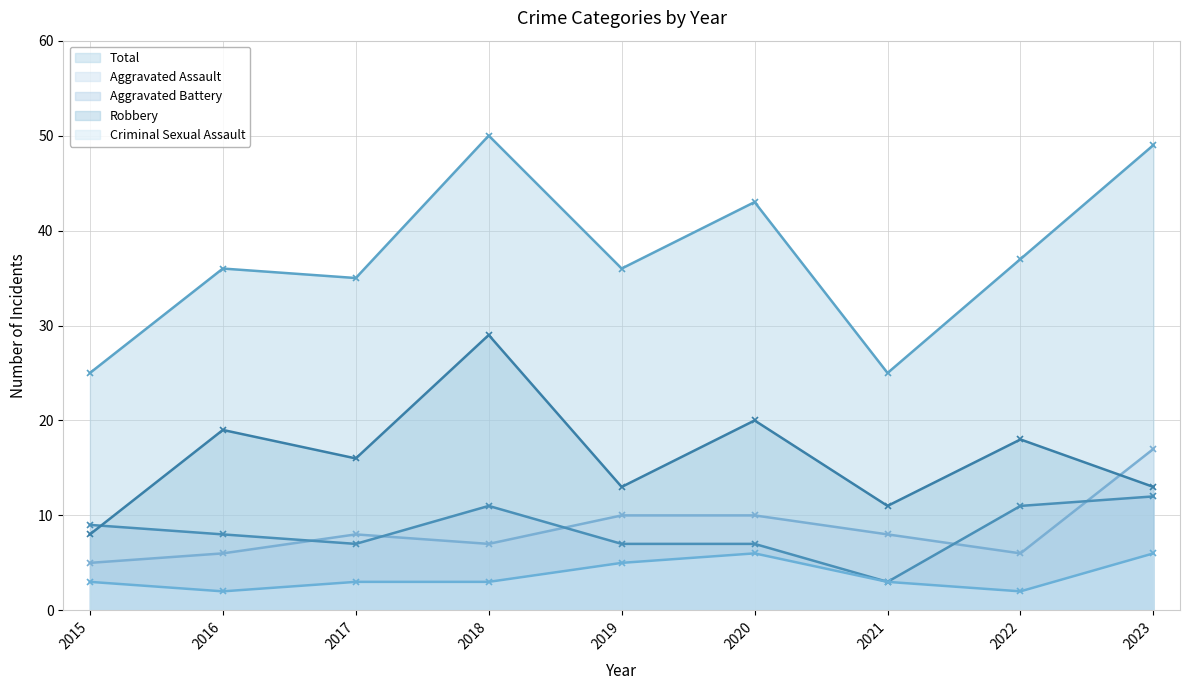

How many values in the Aggravated Battery series are below 8?

4